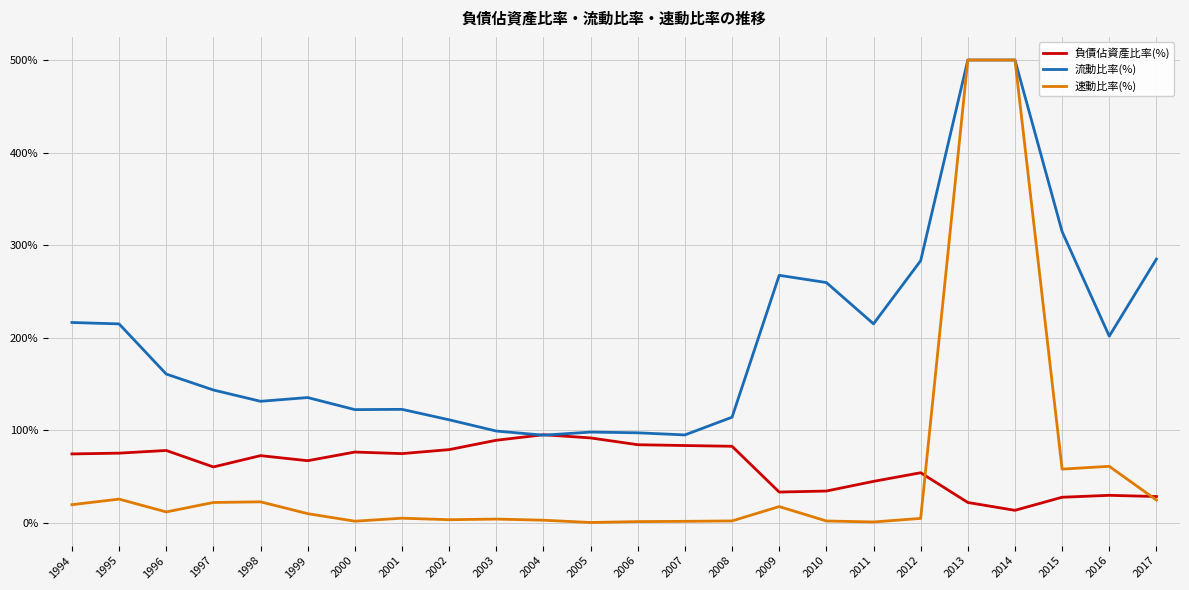

What is the highest value of the 負債佔資產比率(%) series?

95.3